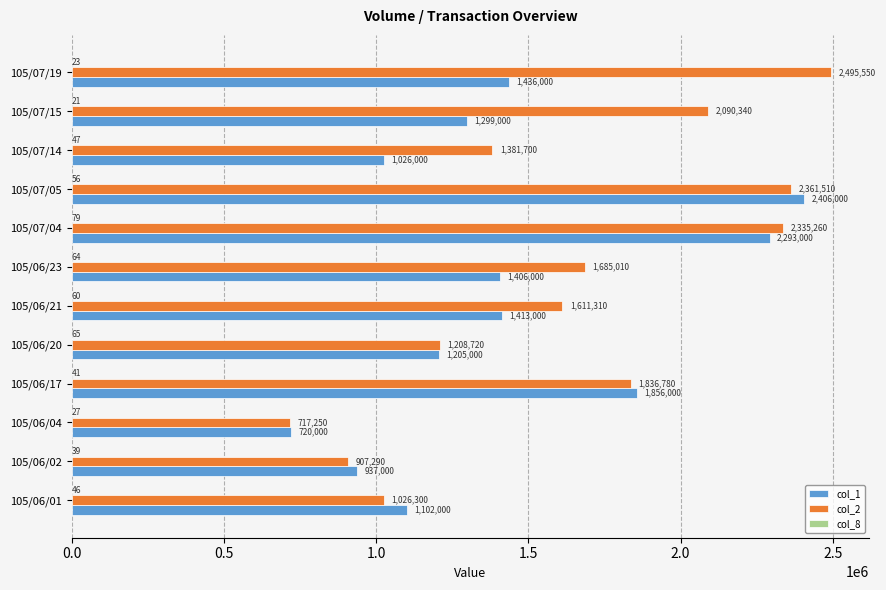

Where is col_1 nearest to the value 1563000?

105/07/19